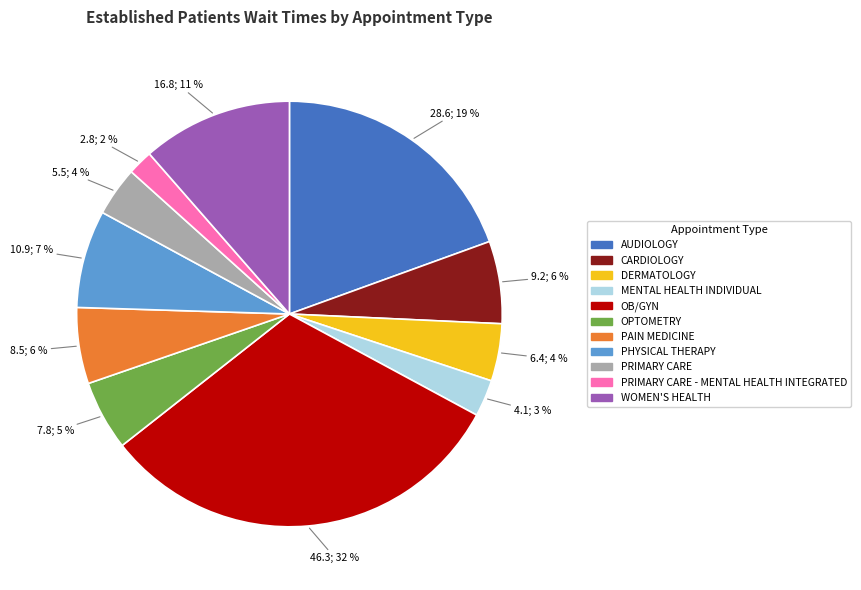

Does any single category account for the majority?

No